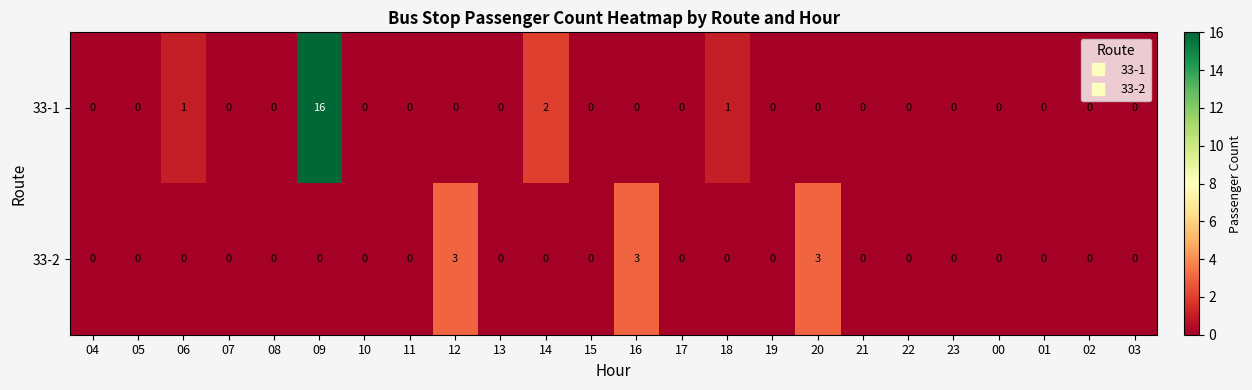

At which label is 33-1 closest to 8?

14